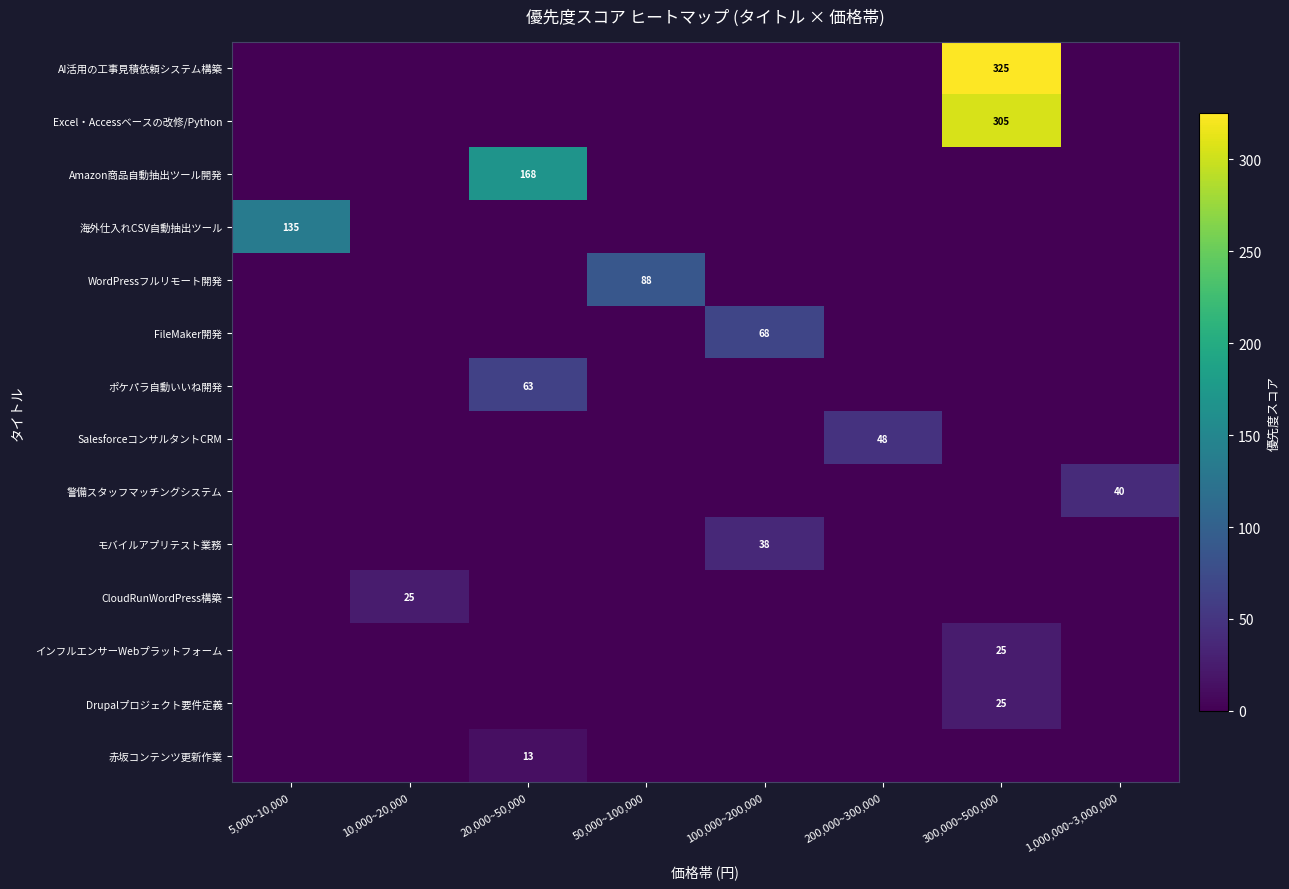

At which category is the sum across all series the highest?

300,000~500,000